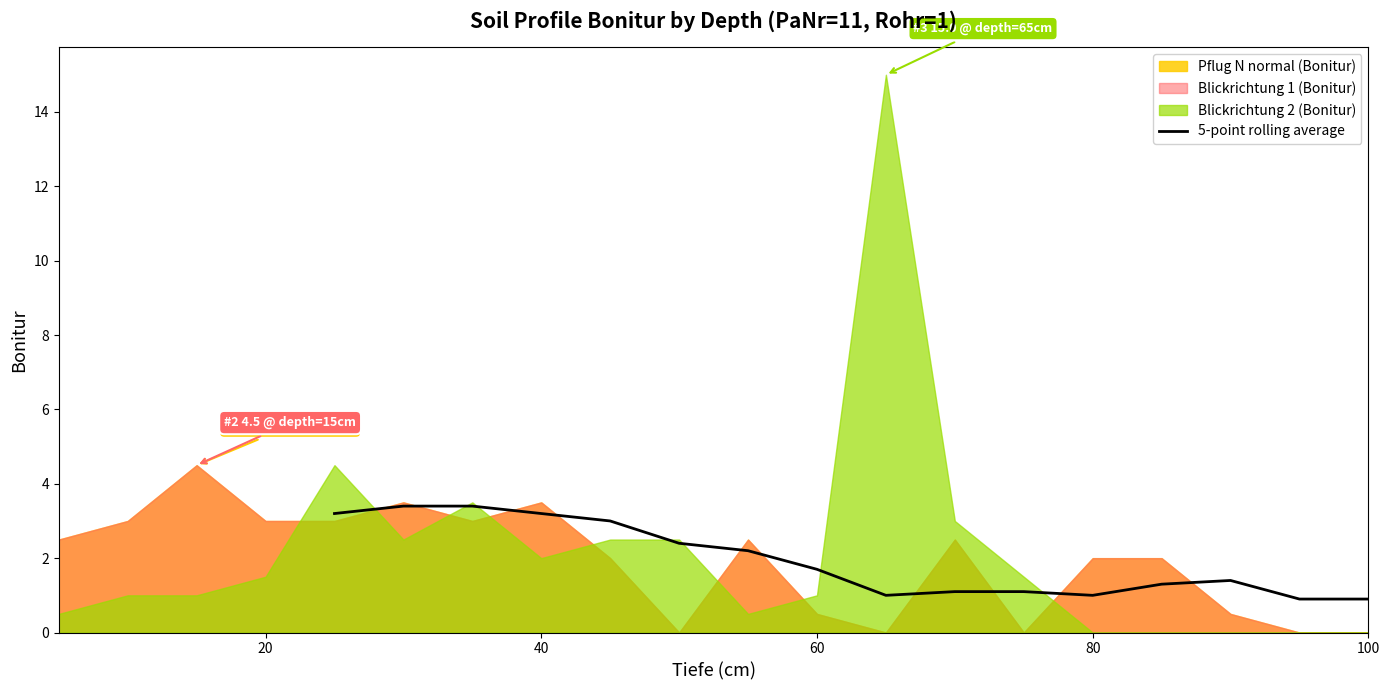

What is the highest value of the 5-point rolling average series?

3.4